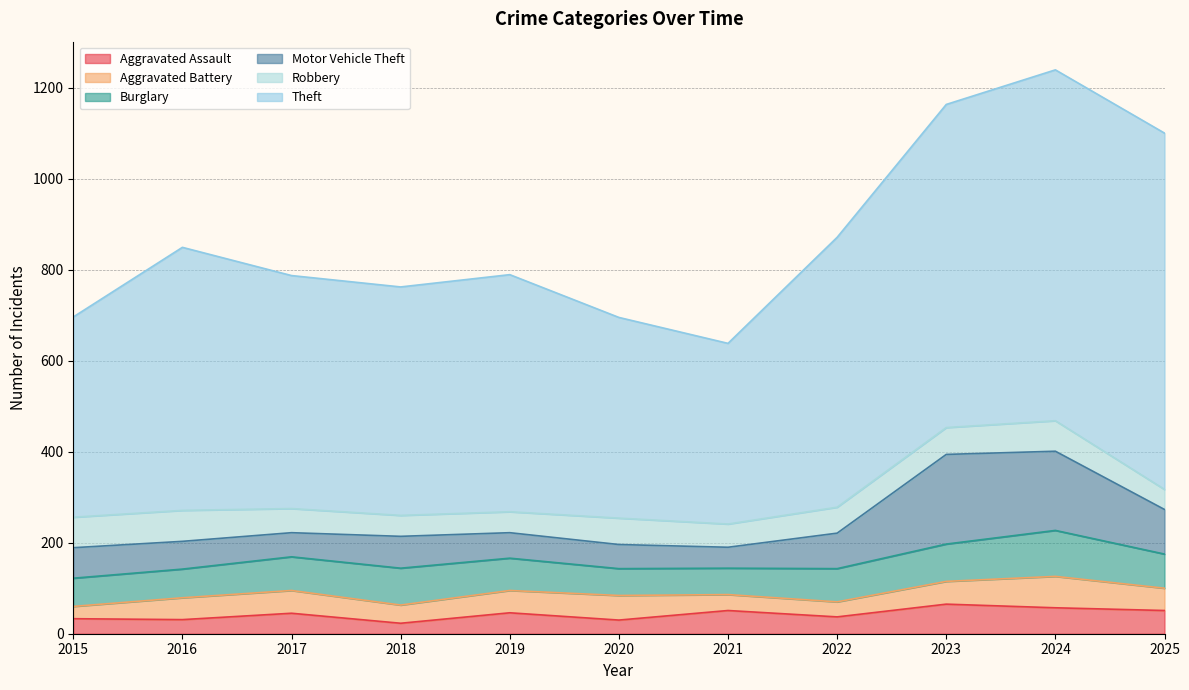

Read the Aggravated Assault value at 2018, to the nearest 10.

20